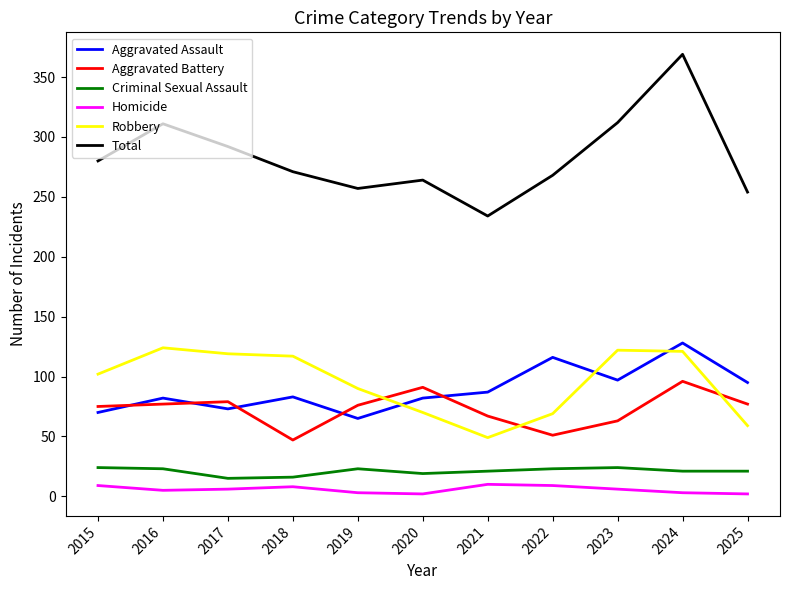

Which label corresponds to the largest value in the chart?

2024